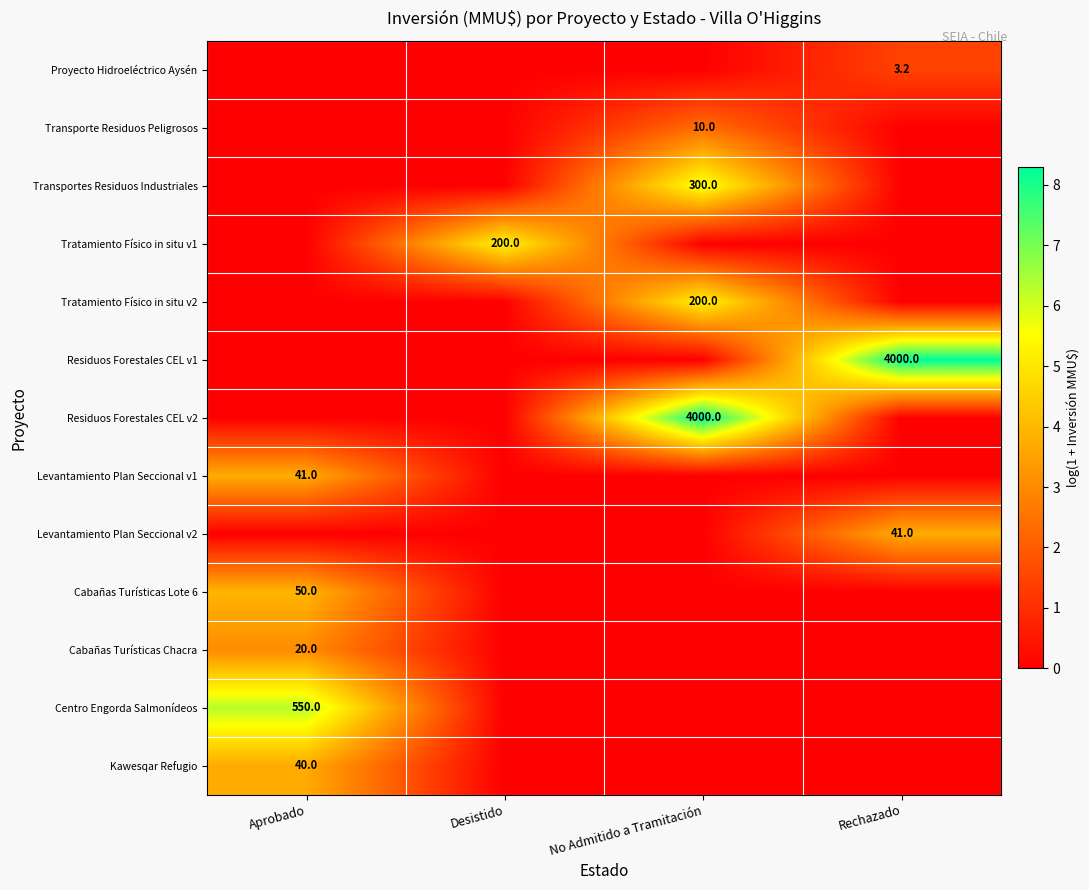

Is it true that Cabañas Turísticas Lote 6 equals 50.0 at Aprobado?

True